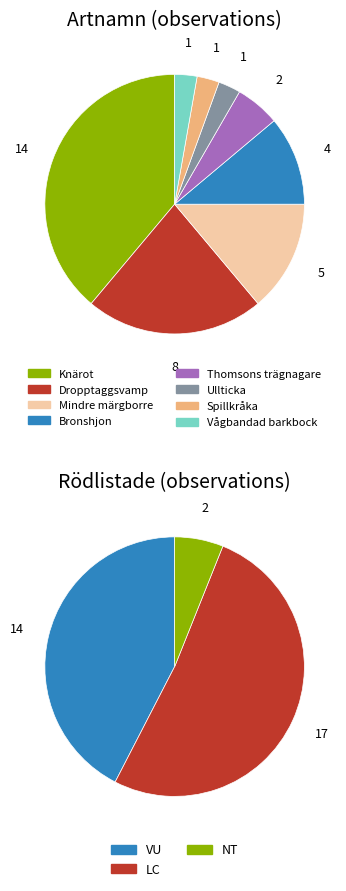

Count the number of slices in the pie.

8